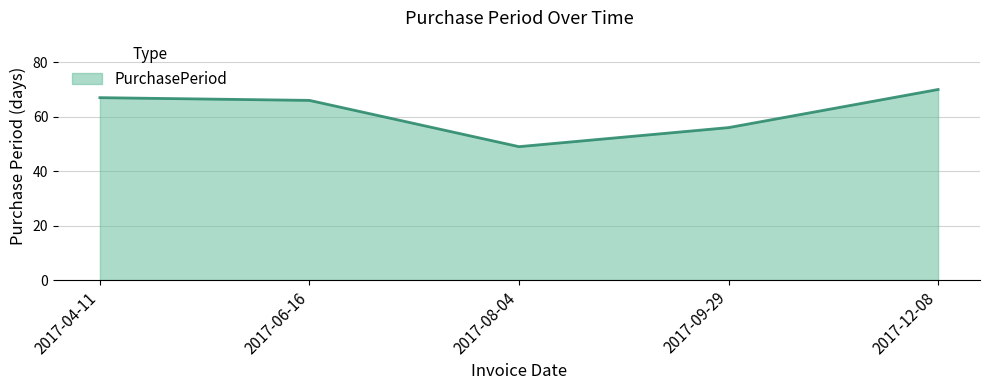

What is the change in value from 2017-06-16 to 2017-12-08?

+4